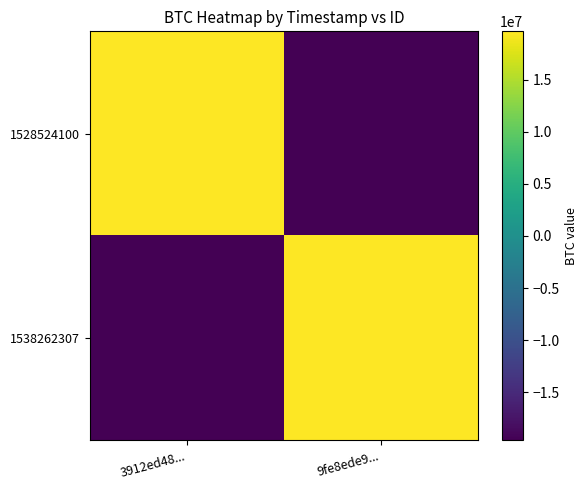

At which category is the sum across all series the highest?

3912ed48...